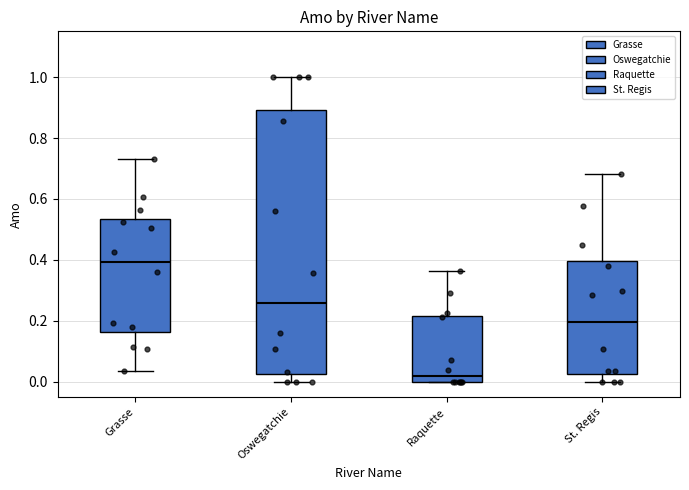

Reading left to right, read every box against the y-axis: the position of its median line, the range the box covers, and the ends of its whiskers. The values are not printed on the chart, so give them approximately, as read against the axis.

Grasse: median 0.40, box 0.16 to 0.54, whiskers 0.04 to 0.74
Oswegatchie: median 0.26, box 0.02 to 0.90, whiskers 0.00 to 1.00
Raquette: median 0.02, box 0.00 to 0.22, whiskers 0.00 to 0.36
St. Regis: median 0.20, box 0.02 to 0.40, whiskers 0.00 to 0.68